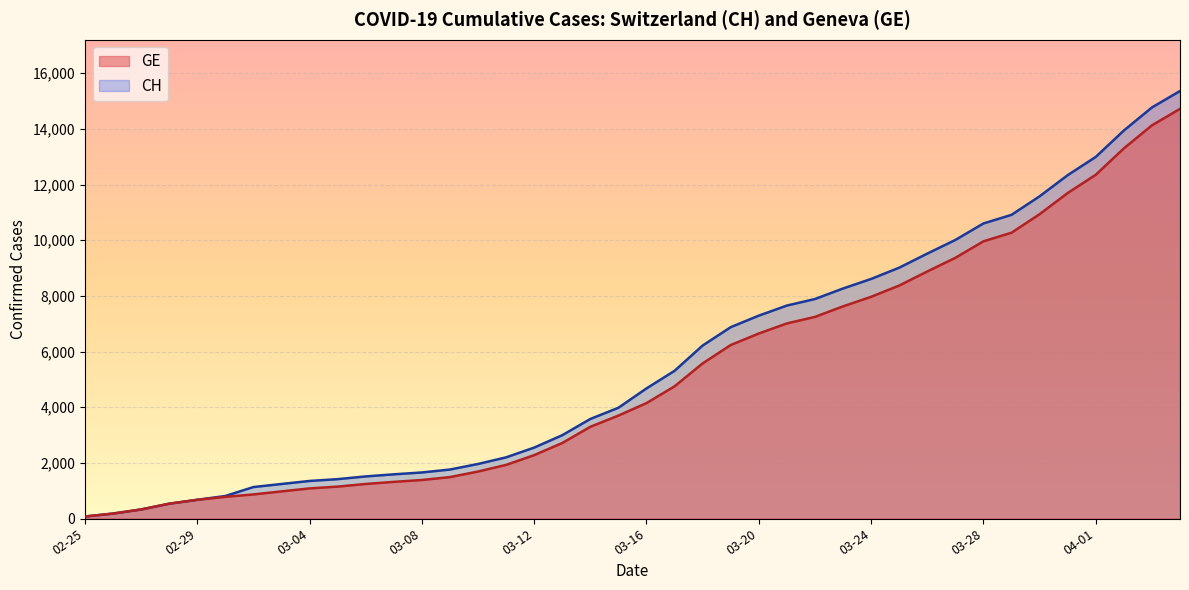

What is the greatest value displayed?

15359